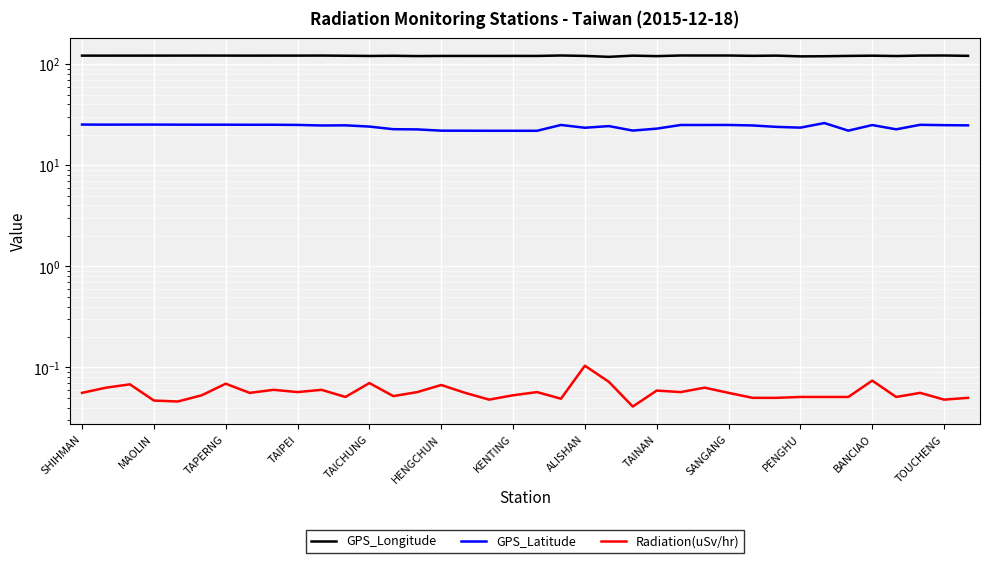

How many data points in GPS_Latitude are less than 24?

14